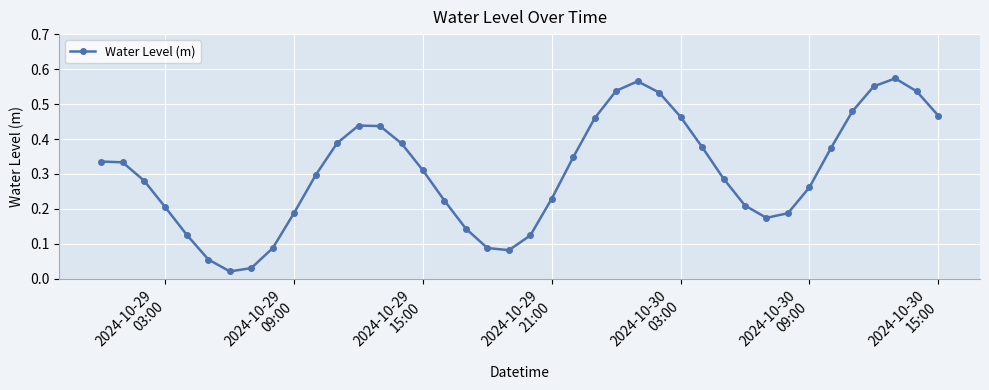

True or false: the data has more than 0 interior local peaks.

True